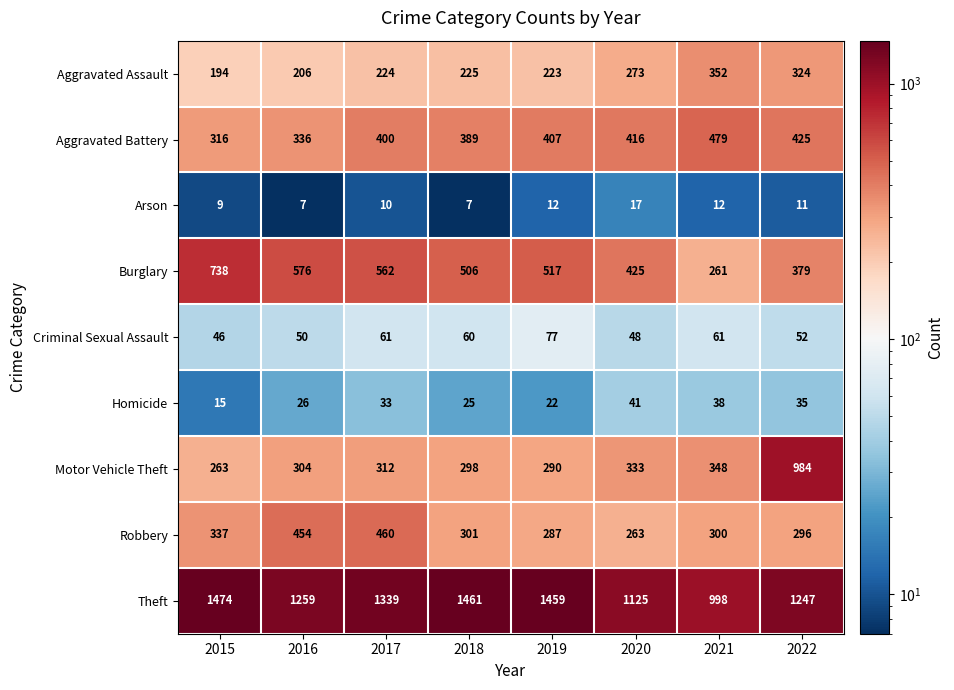

Which series changed the most between 2019 and 2020?

Theft